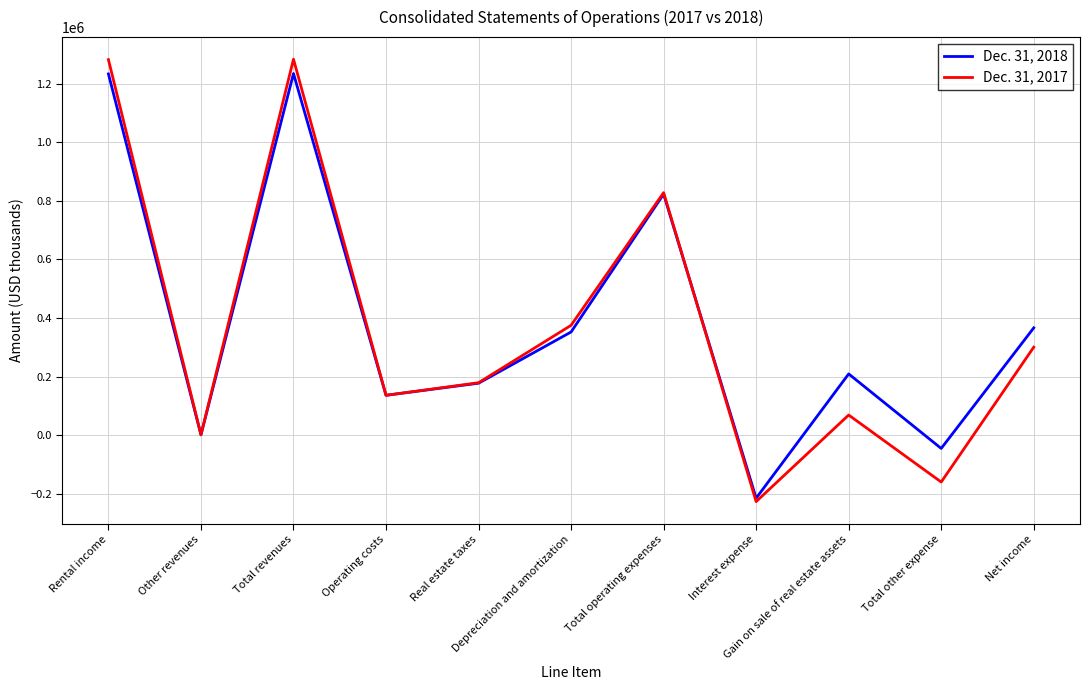

What position from the left is Other revenues?

2